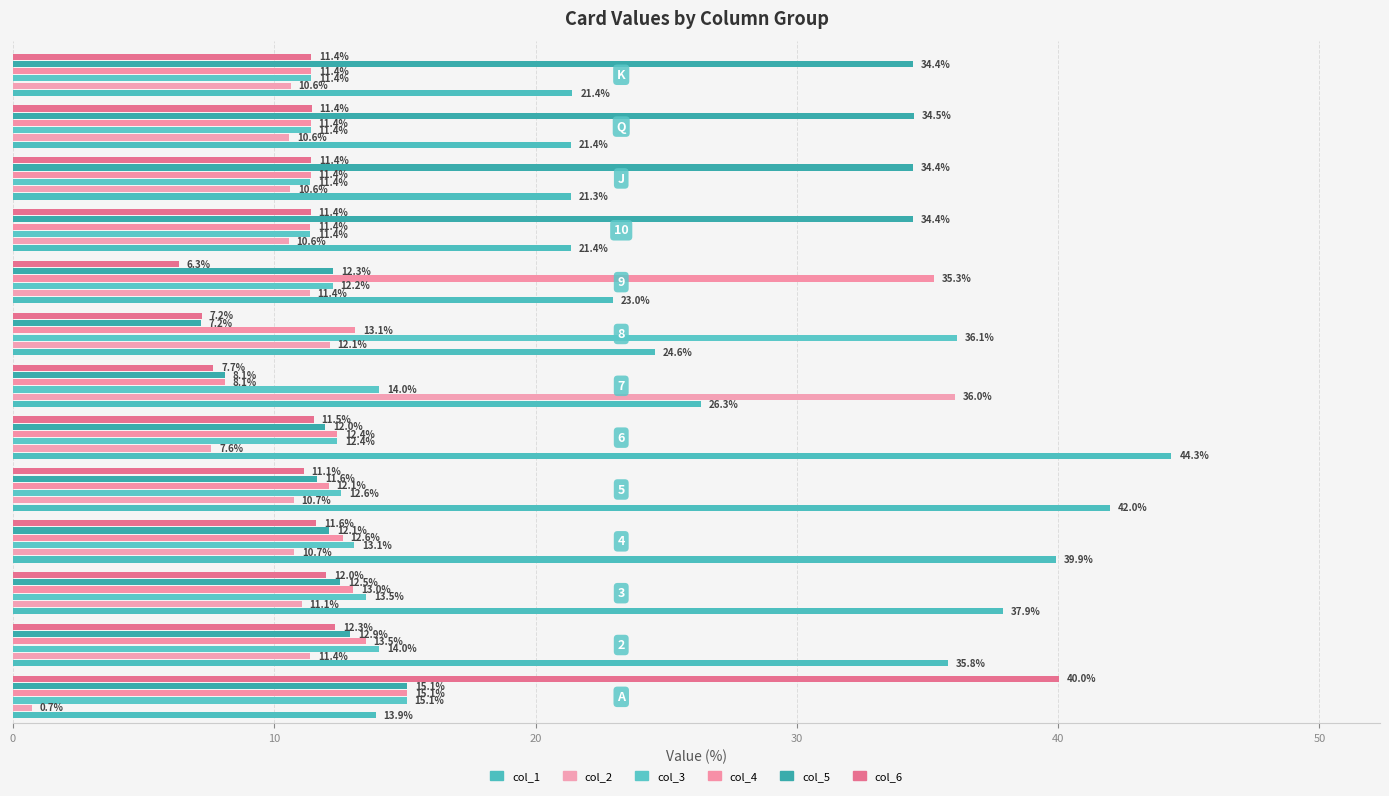

Rank the series by their maximum value, from highest to lowest.

col_1, col_6, col_3, col_2, col_4, col_5